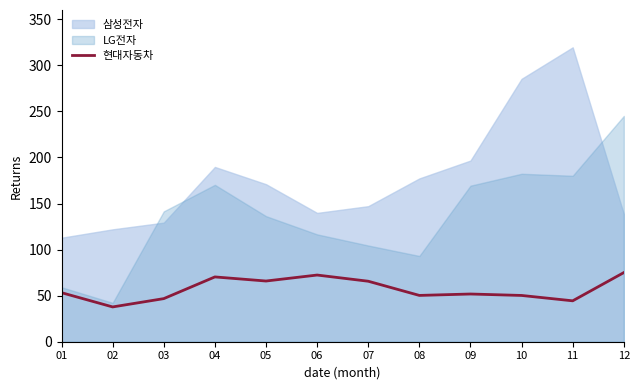

Reading left to right, extract all data points from this chart.

01=53.2	02=37.8	03=46.8	04=70.3	05=65.9	06=72.4	07=65.6	08=50.3	09=51.8	10=50.2	11=44.4	12=75.0